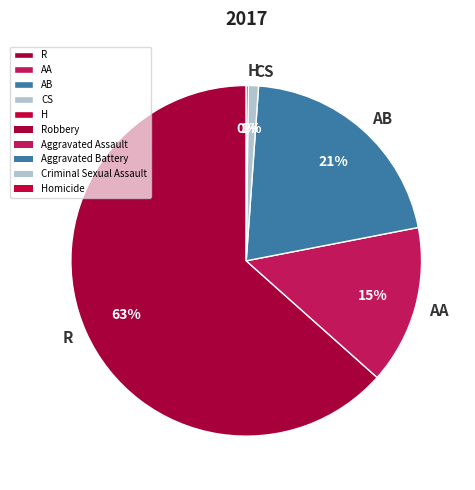

Which slice represents more than half of the pie?

R